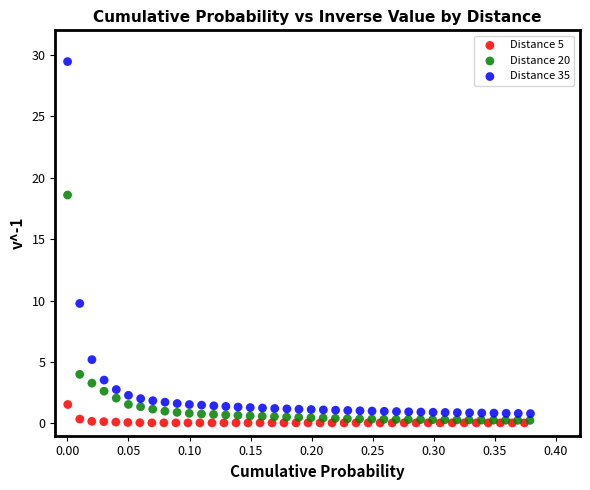

Which series has the widest spread of Y values?

Distance 35